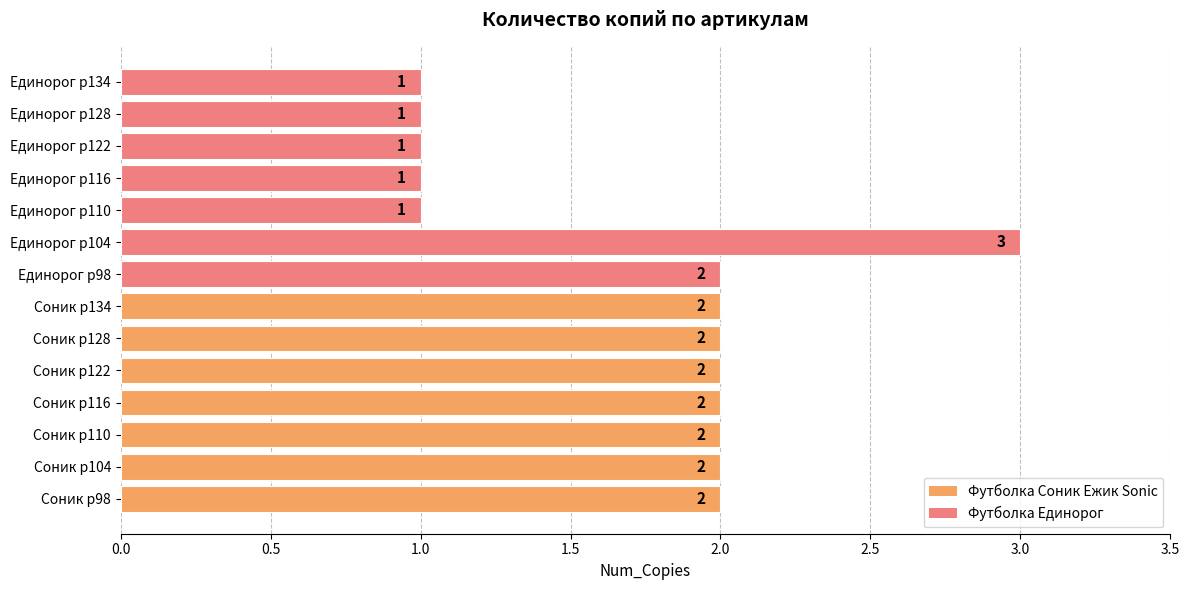

The chart shows a value of 1 at Соник р128. True or false?

False